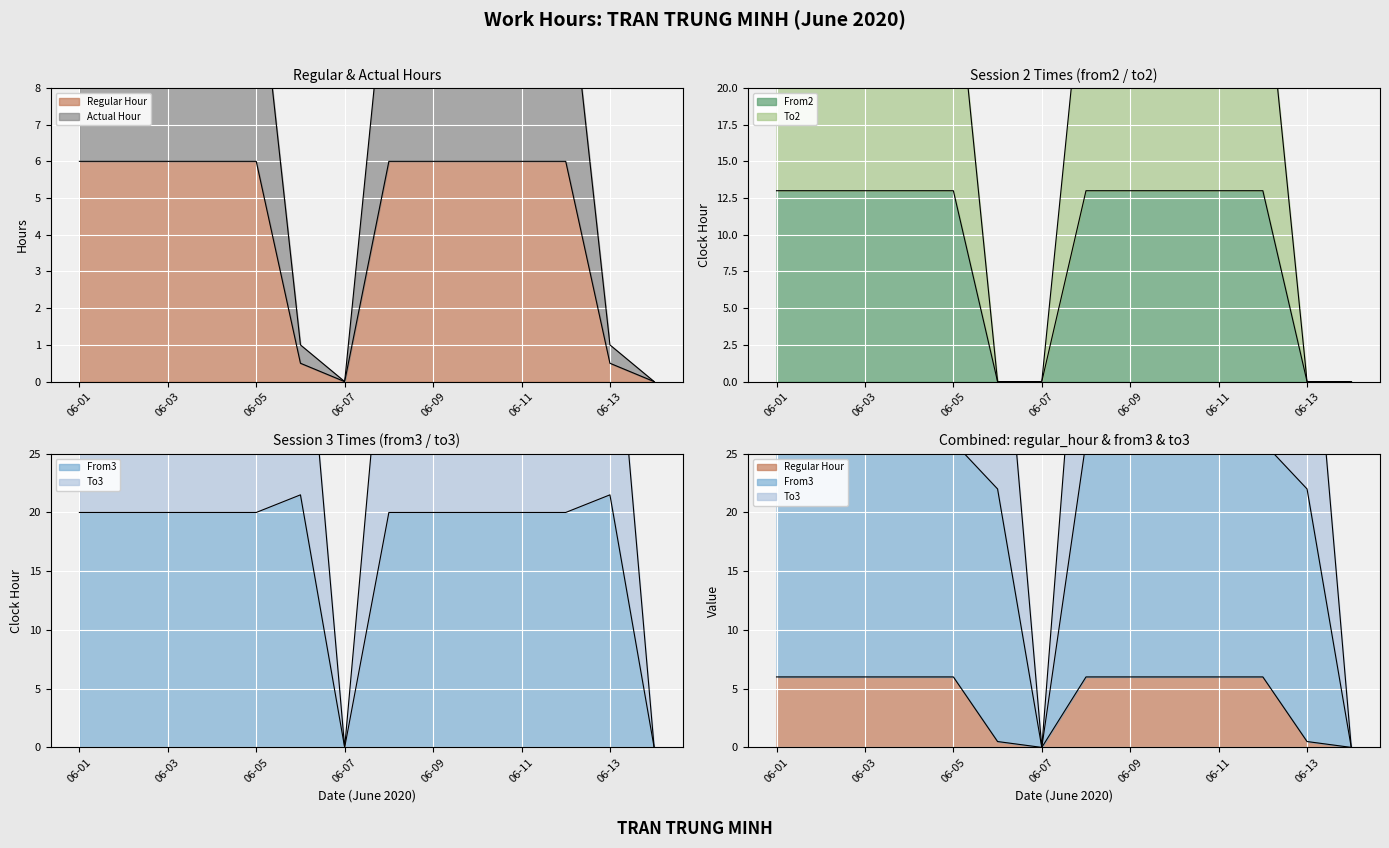

Between which two adjacent categories do from2 and actual_hour first intersect?

2020-06-05 and 2020-06-06